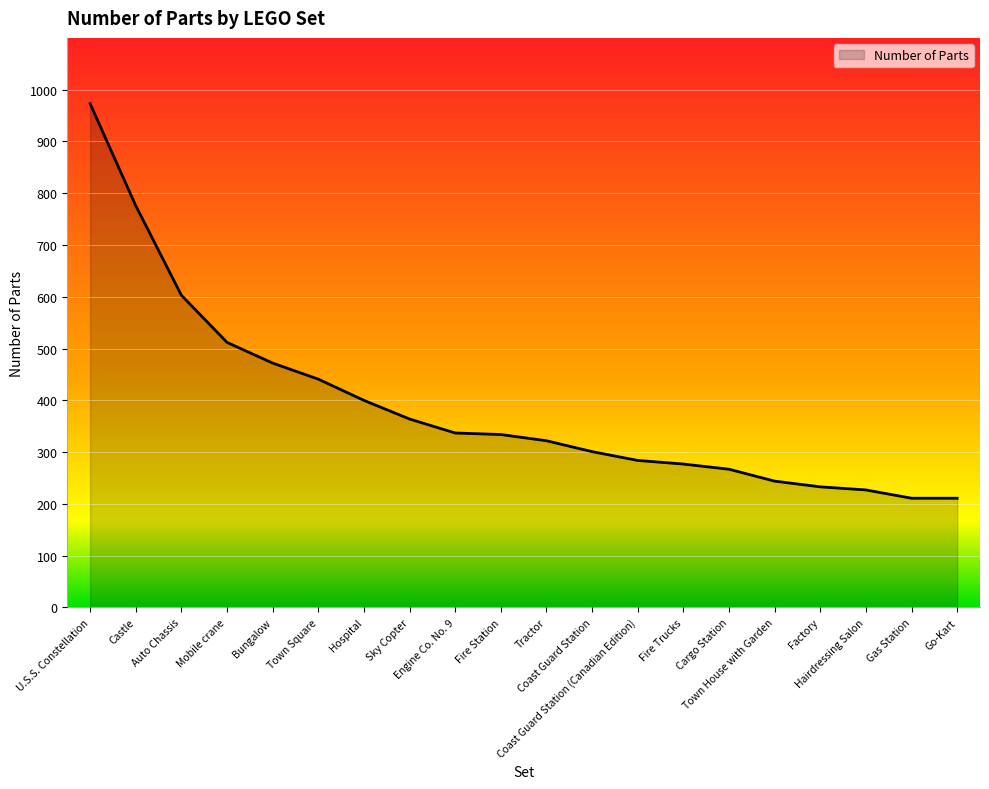

What is the difference between the maximum and minimum values?

762